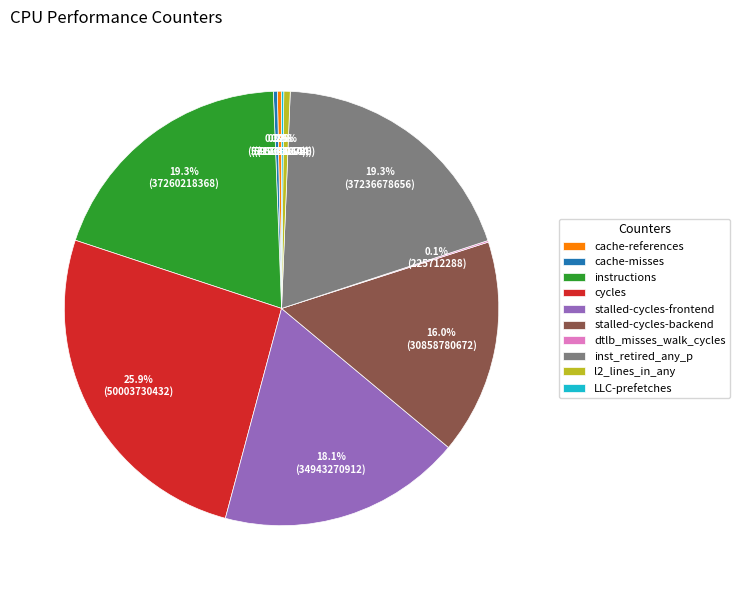

What portion of the pie excludes stalled-cycles-backend?

84.0%